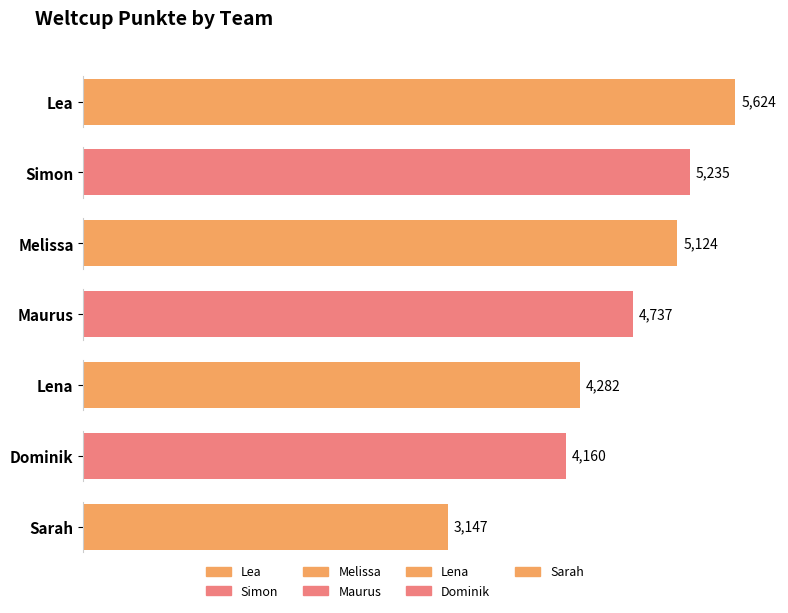

Reading left to right, transcribe all the data shown in this chart.

5624	5235	5124	4737	4282	4160	3147